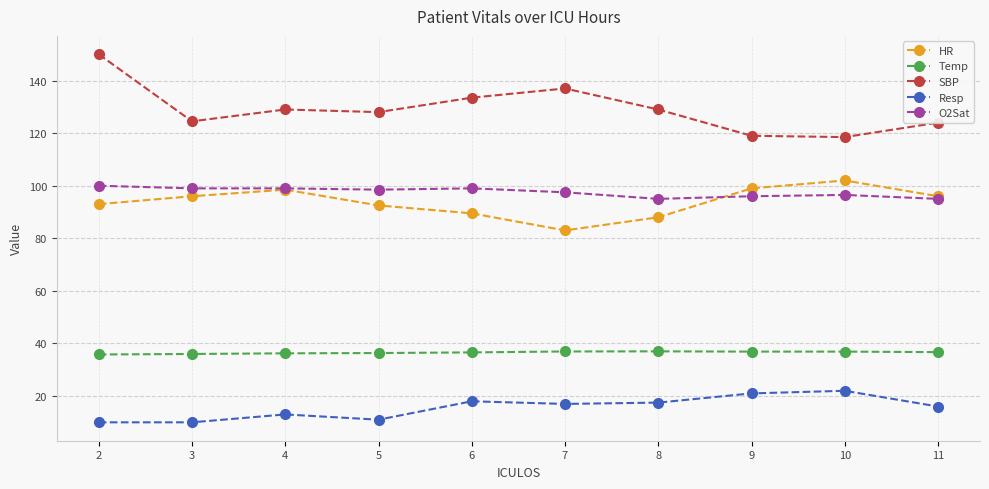

True or false: Resp has more than 0 interior local peaks.

True